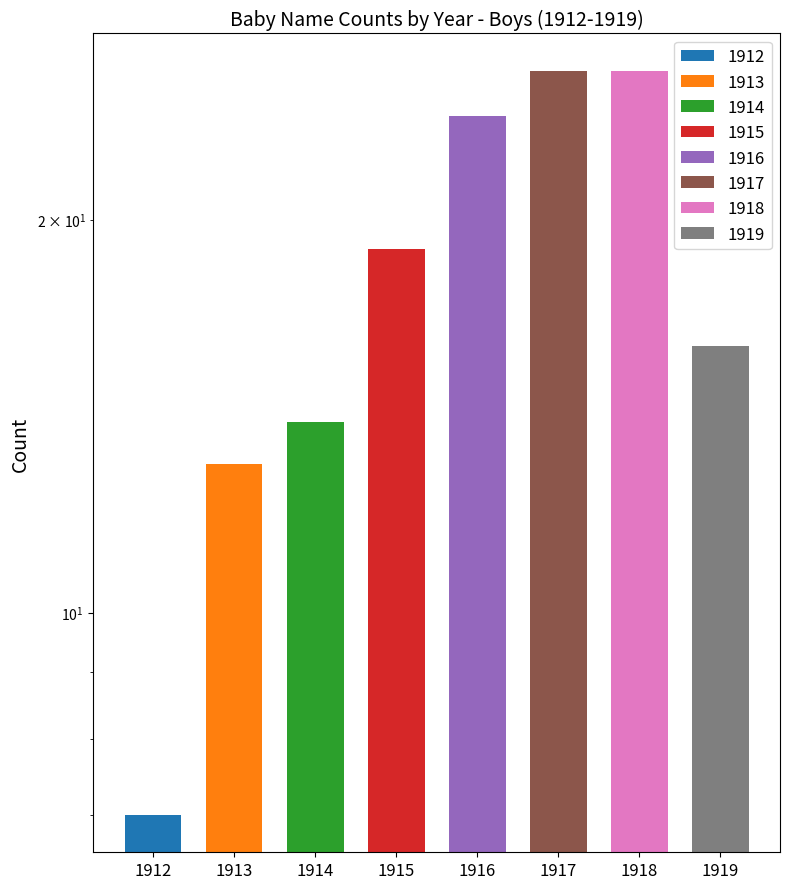

What value does the data have at 1919, to the nearest 10?

20